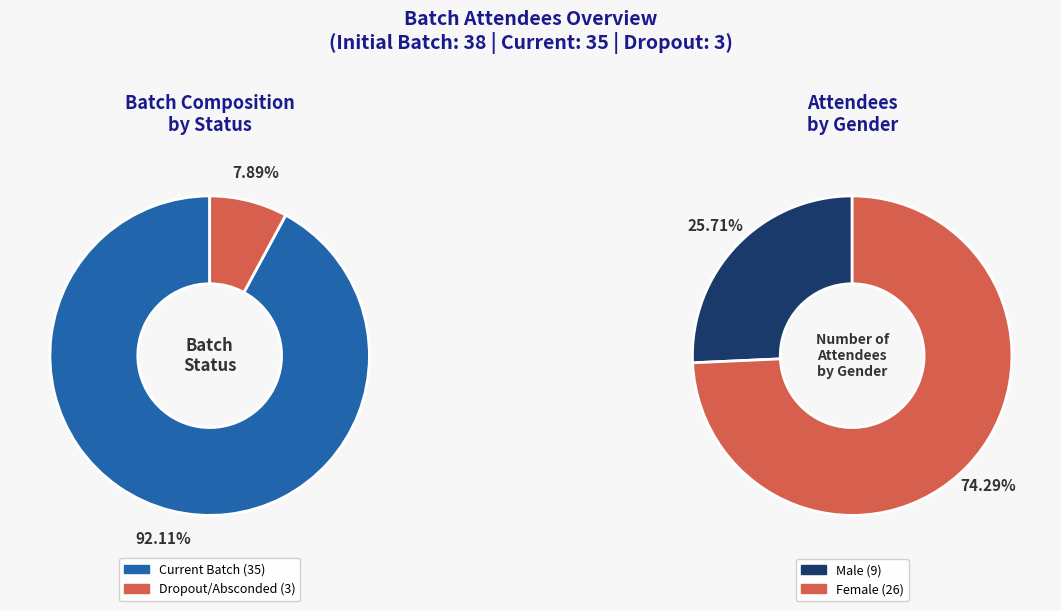

Do Current Batch Size and Dropout/Absconded together represent more than half of the pie?

Yes